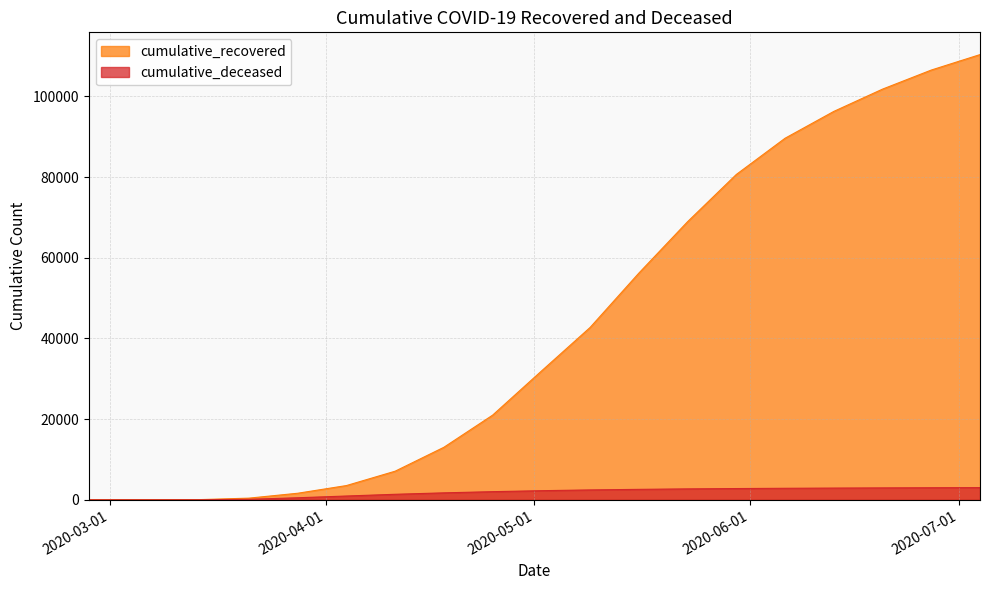

True or false: cumulative_recovered and cumulative_deceased intersect in this chart.

False